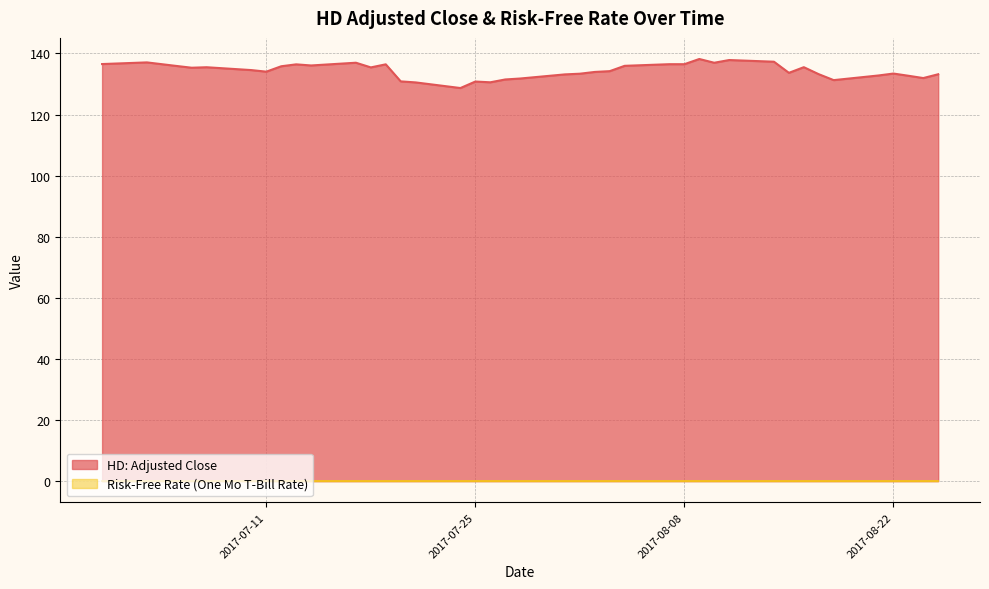

Does the chart display data point markers on the line(s)?

No